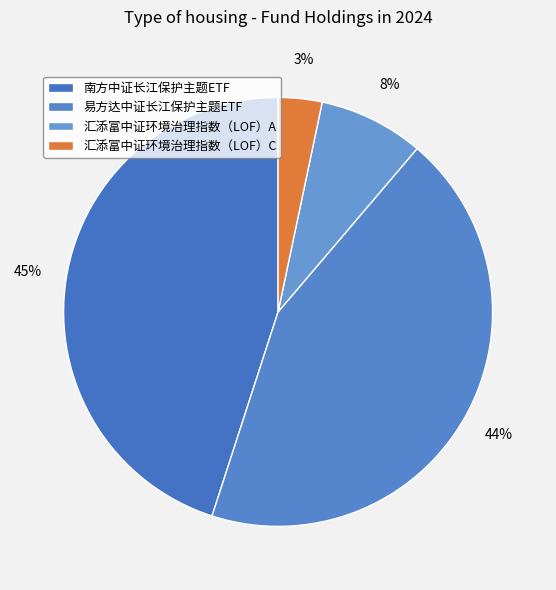

Is it true that 易方达中证长江保护主题ETF is 57% of the pie?

False